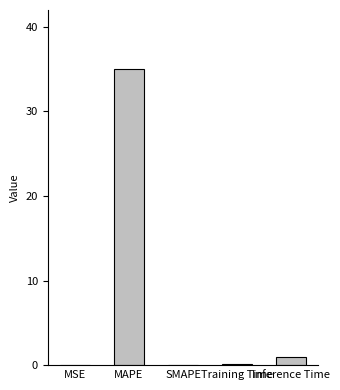

How many data points does each series have?

5